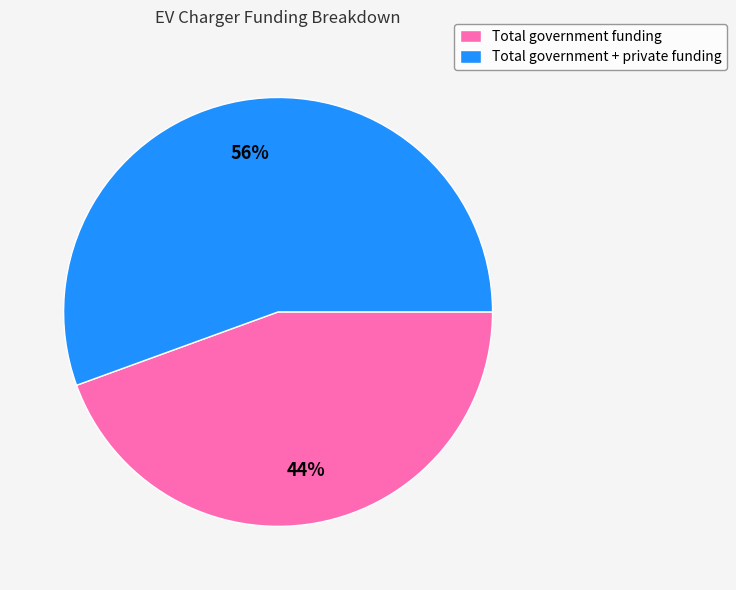

Rank the categories by value from highest to lowest.

Total government + private funding, Total government funding